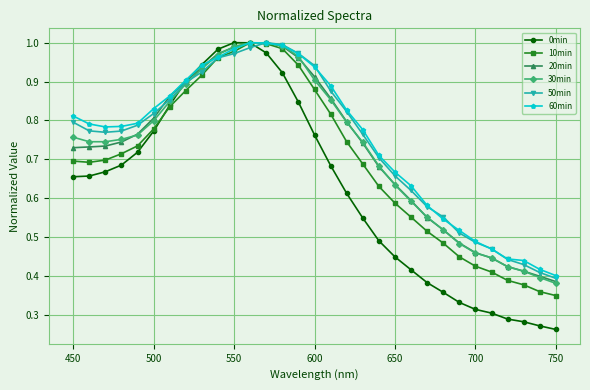

Which series has the widest spread of values?

0min